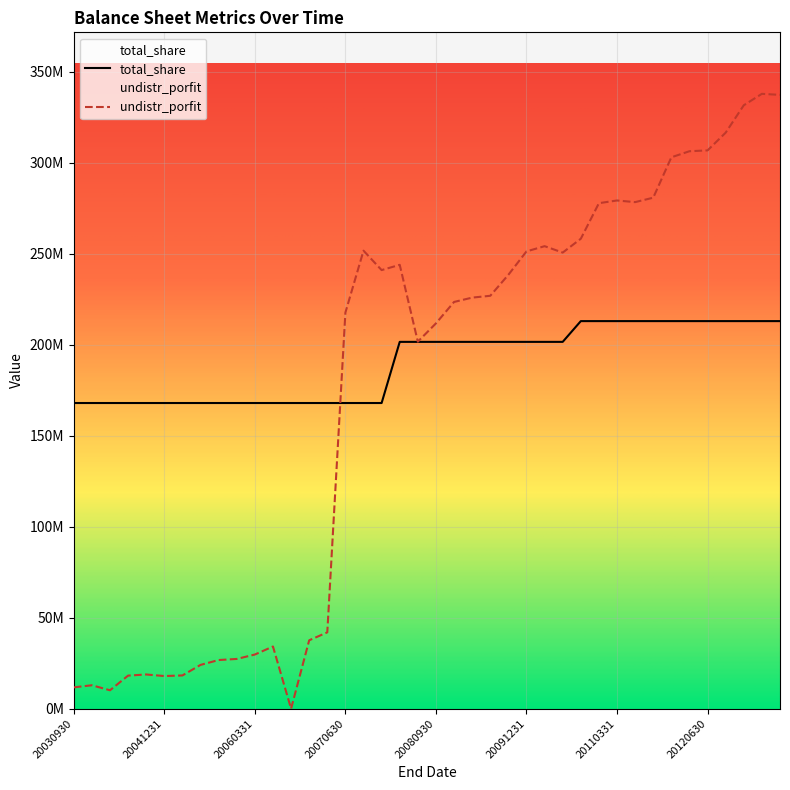

Reading left to right, what are all the values shown in this chart?

total_share: 20030930=168000000.0	20031231=168000000.0	20040331=168000000.0	20040630=168000000.0	20040930=168000000.0	20041231=168000000.0	20050331=168000000.0	20050630=168000000.0	20050930=168000000.0	20051231=168000000.0	20060331=168000000.0	20060630=168000000.0	20060930=168000000.0	20061231=168000000.0	20070331=168000000.0	20070630=168000000.0	20070930=168000000.0	20071231=168000000.0	20080331=201600000.0	20080630=201600000.0	20080930=201600000.0	20081231=201600000.0	20090331=201600000.0	20090630=201600000.0	20090930=201600000.0	20091231=201600000.0	20100331=201600000.0	20100630=201600000.0	20100930=213009774.0	20101231=213009774.0	20110331=213009774.0	20110630=213009774.0	20110930=213009774.0	20111231=213009774.0	20120331=213009774.0	20120630=213009774.0	20120930=213009774.0	20121231=213009774.0	20130331=213009774.0	20130630=213009774.0
undistr_porfit: 20030930=11750959.0	20031231=12898592.8	20040331=10144173.8	20040630=18205826.9	20040930=18822745.9	20041231=17961798.8	20050331=18292693.0	20050630=24091505.4	20050930=26761538.8	20051231=27358772.4	20060331=29788714.4	20060630=34191839.1	20060930=0.0	20061231=37617377.1	20070331=41973978.4	20070630=217707167.1	20070930=251710171.7	20071231=241040803.4	20080331=243938857.4	20080630=201717050.8	20080930=211771703.7	20081231=223536912.3	20090331=225921014.7	20090630=226921765.7	20090930=238467733.5	20091231=251314632.6	20100331=254187302.1	20100630=250666185.8	20100930=258272986.9	20101231=277819858.5	20110331=279295149.8	20110630=278394359.0	20110930=280833541.4	20111231=303030074.0	20120331=306364387.1	20120630=306821969.9	20120930=316570647.9	20121231=331629203.3	20130331=337906161.9	20130630=337317567.1